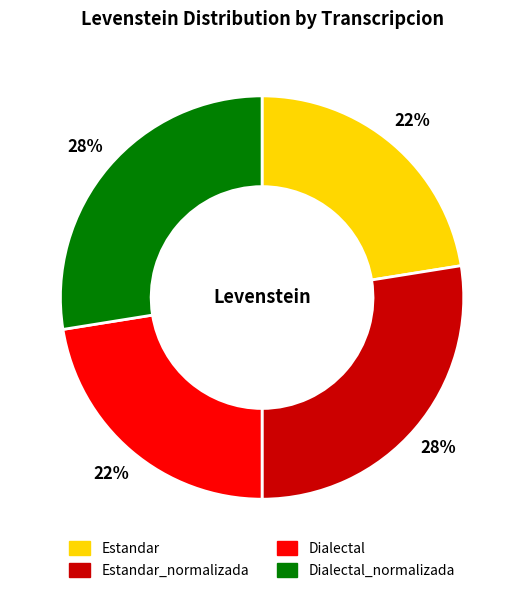

Is there a majority slice in this chart?

No